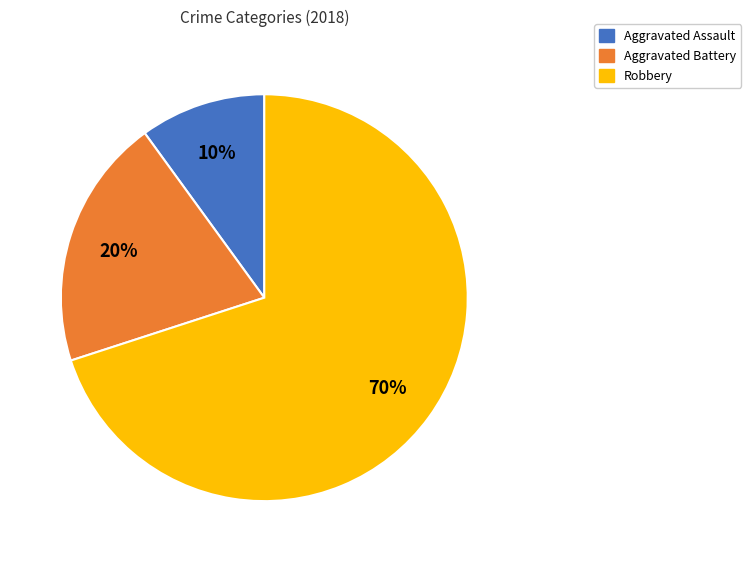

What percentage is the Aggravated Assault slice, to the nearest percent?

10%